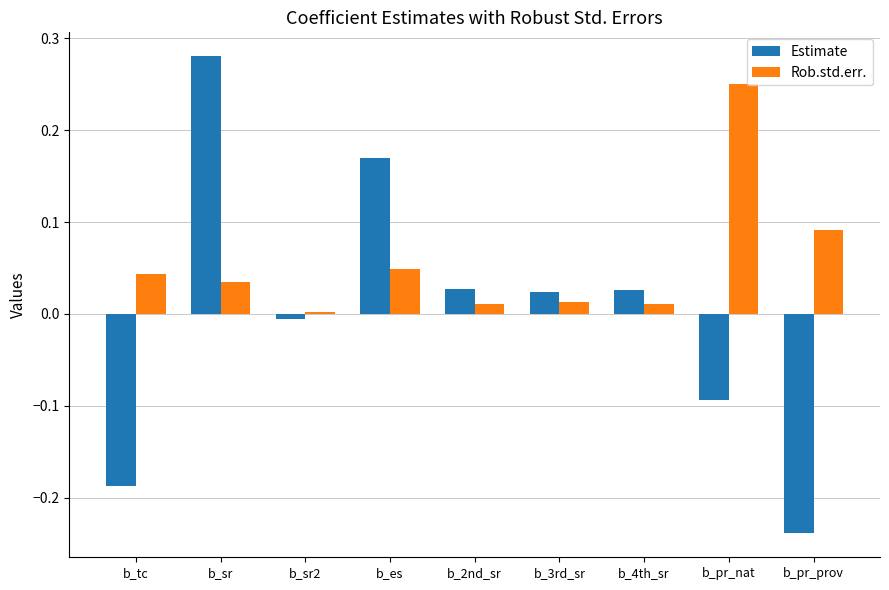

Does the chart contain any negative values?

Yes